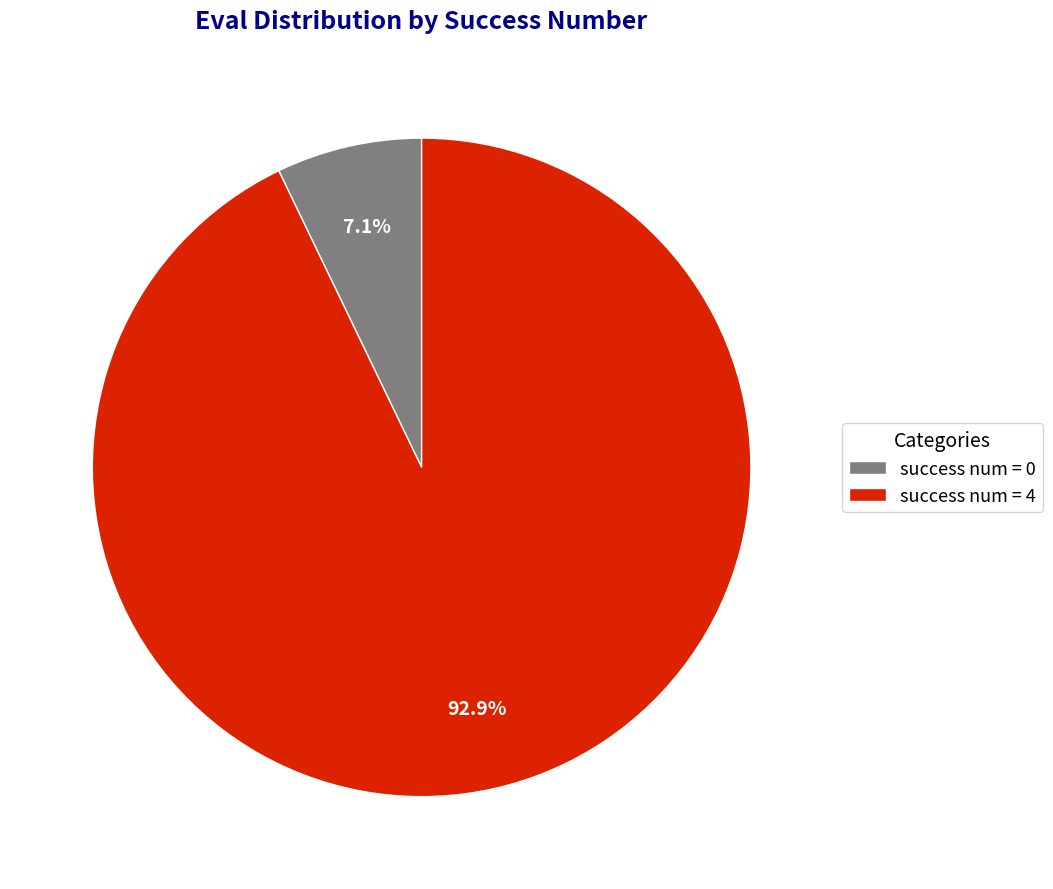

What percentage is NOT represented by success num = 0?

92.9%